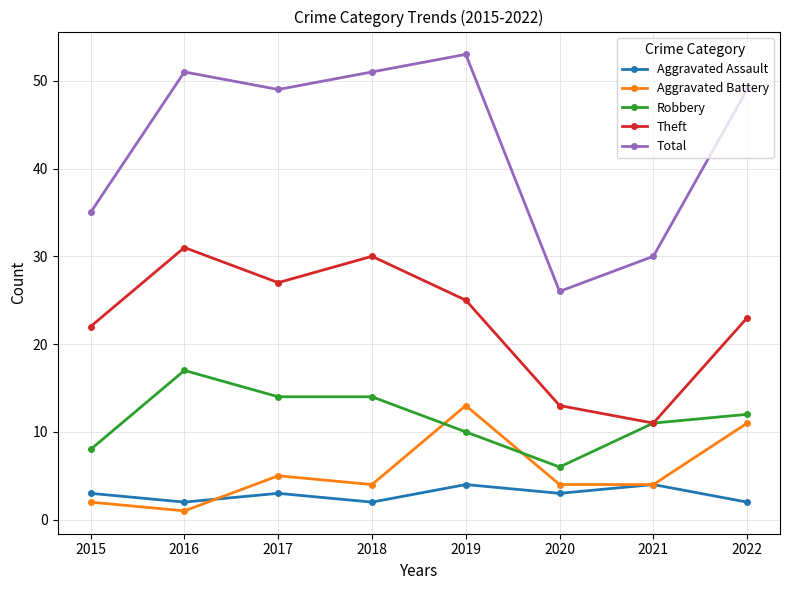

True or false: Total and Theft intersect in this chart.

False